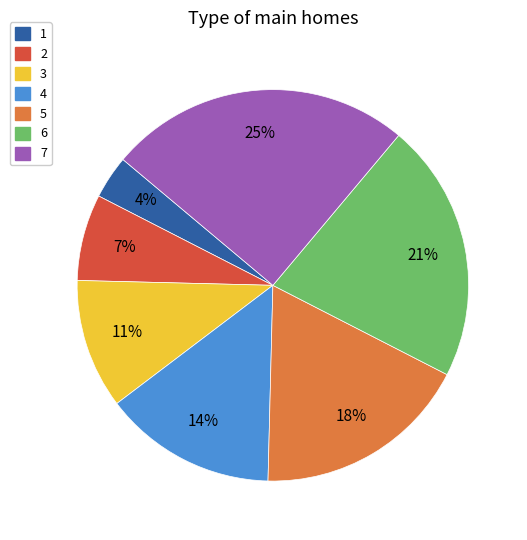

Rank the categories by value from lowest to highest.

1, 2, 3, 4, 5, 6, 7